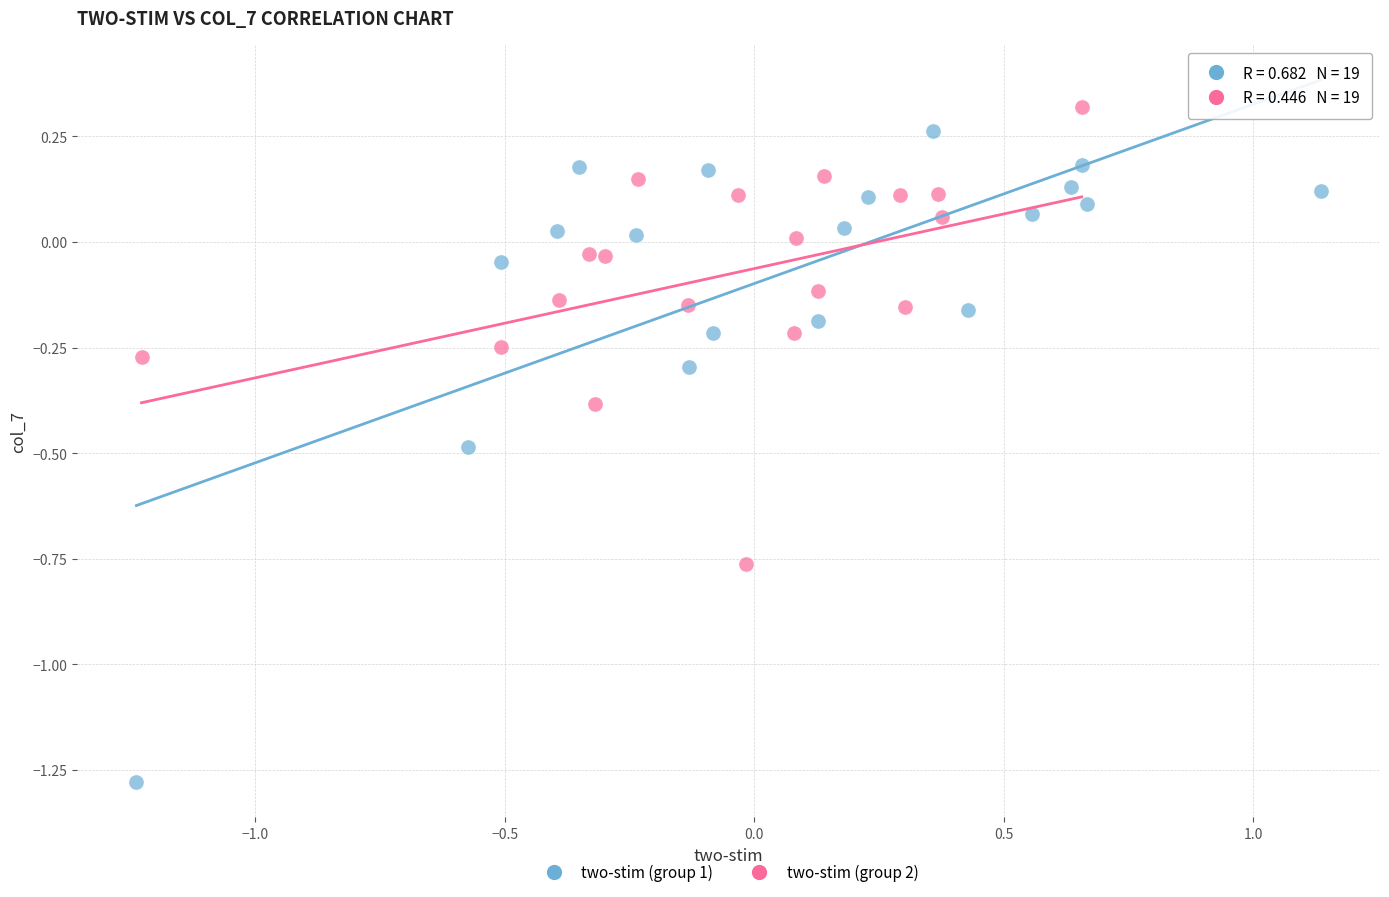

What are all the series names shown in the legend?

two-stim (group 1), two-stim (group 2)